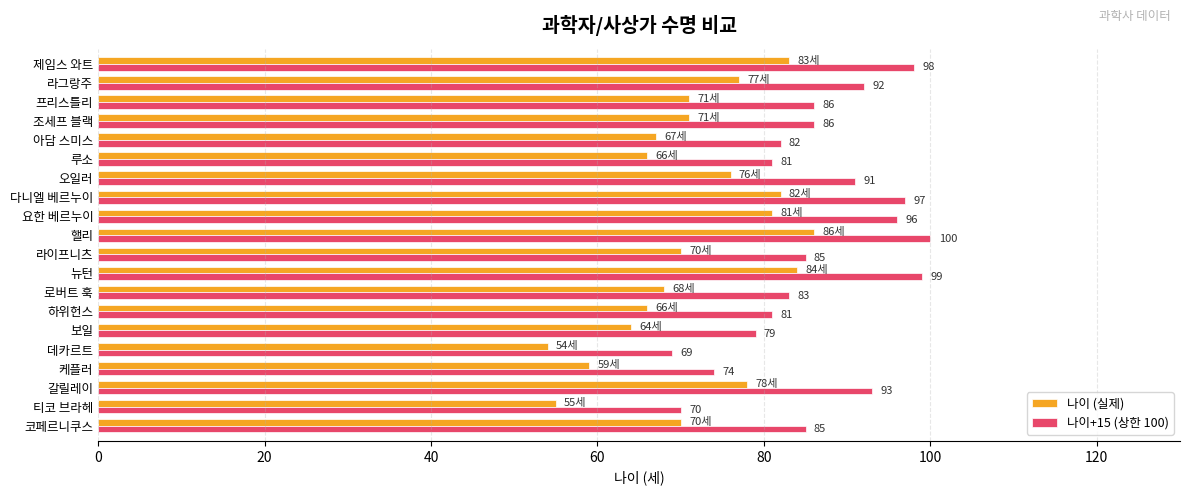

What is the difference between the 나이 (실제) values at 프리스틀리 and 뉴턴?

13